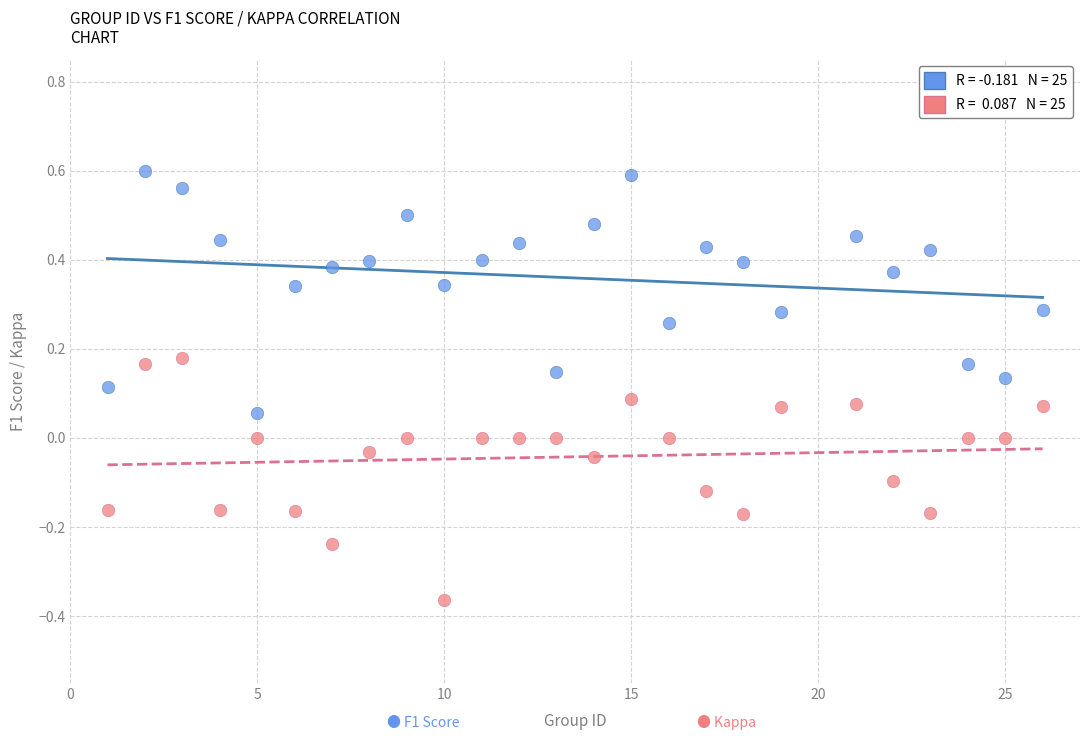

Across all data points, what is the range of X values (max minus min)?

25.0